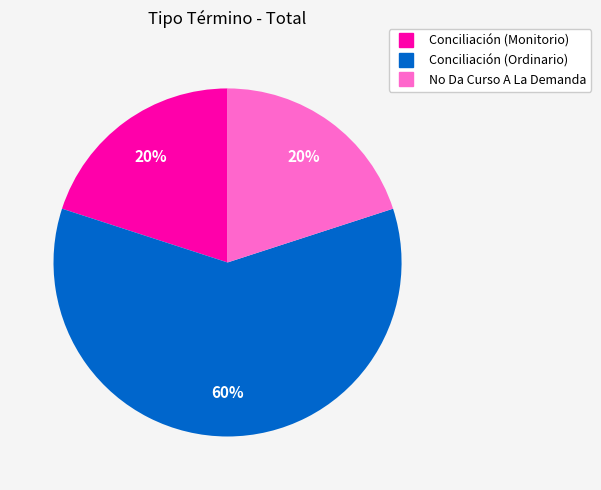

What percentage is the No Da Curso A La Demanda slice, to the nearest percent?

20%